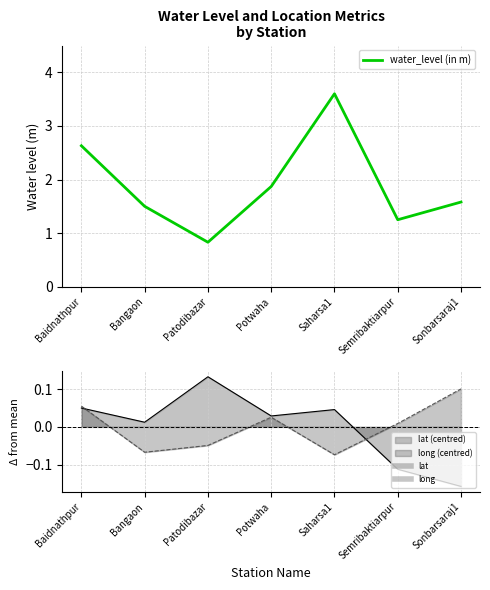

How many values are below 1?

1